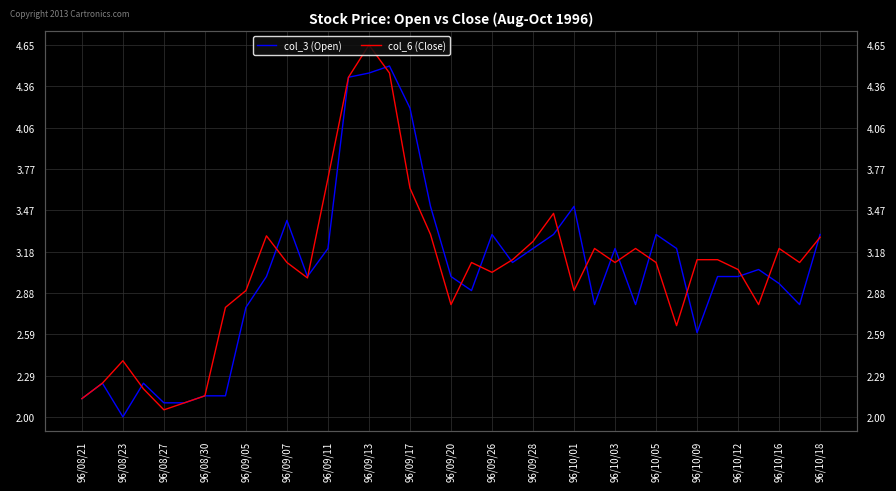

What is the lowest value of the col_6 (Close) series?

2.0